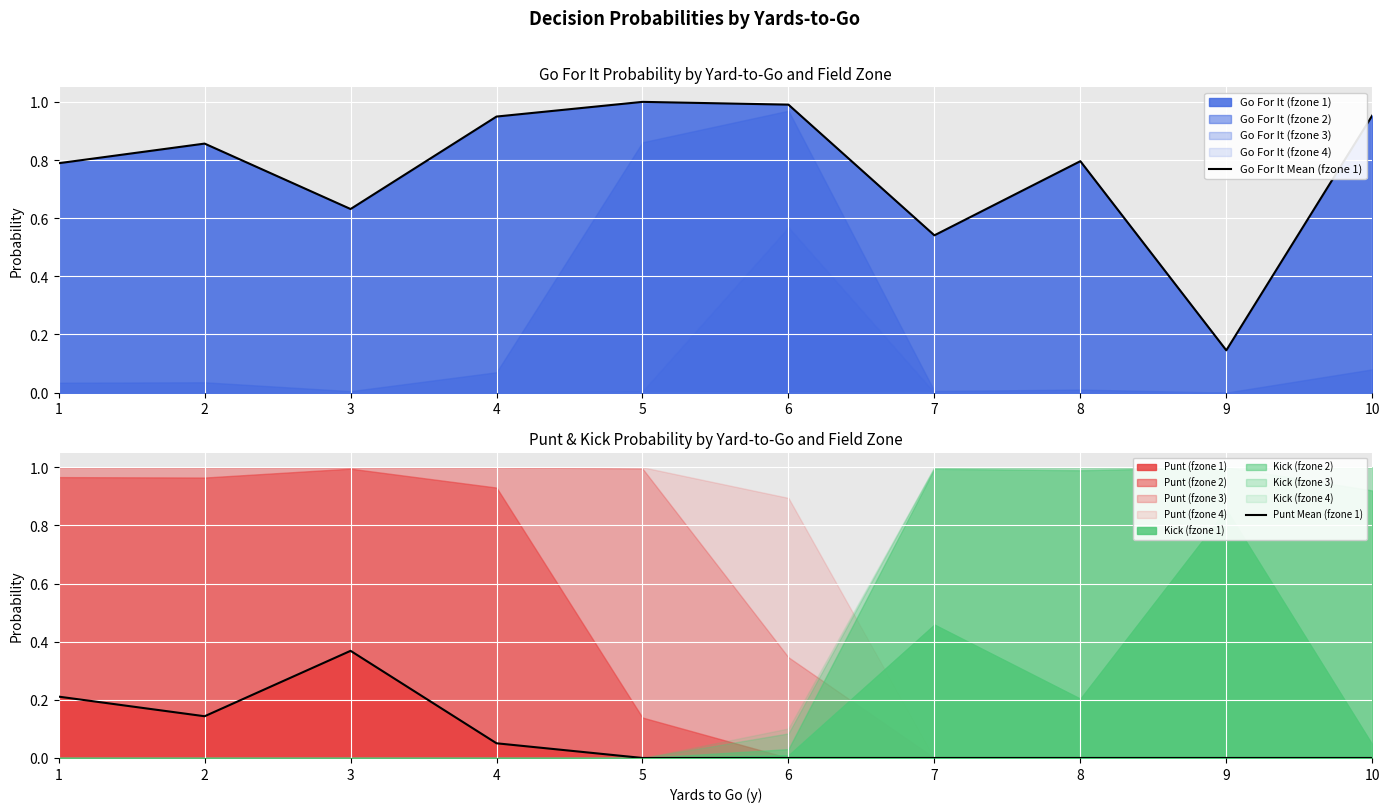

Which category has the highest value in the Punt Mean (fzone 1) series?

3